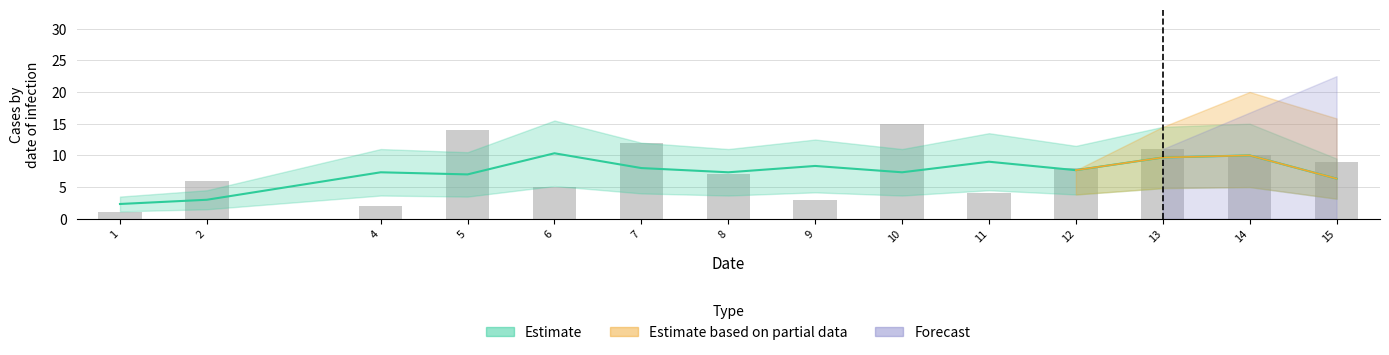

Is the value of Estimate based on partial data at 4 greater than the value of Estimate at 12?

No